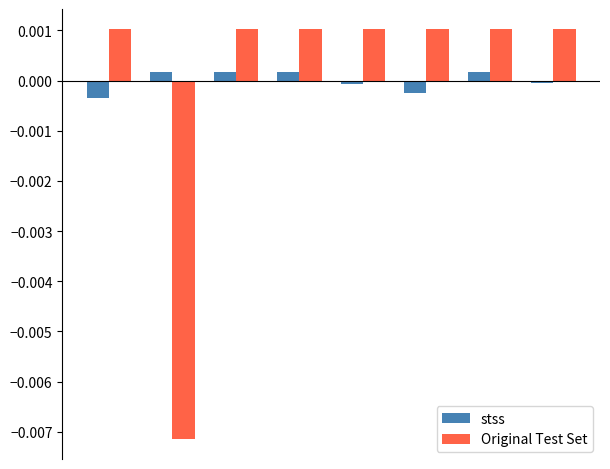

How many series are shown in this chart?

2